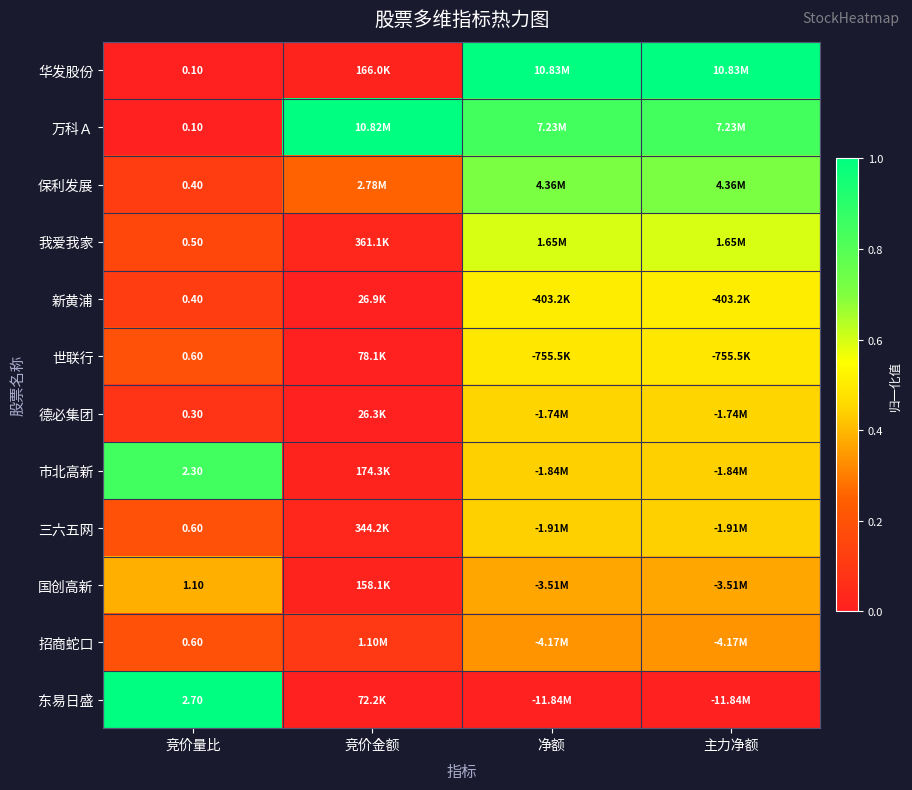

At which category does the chart reach its minimum across all series?

竞价量比